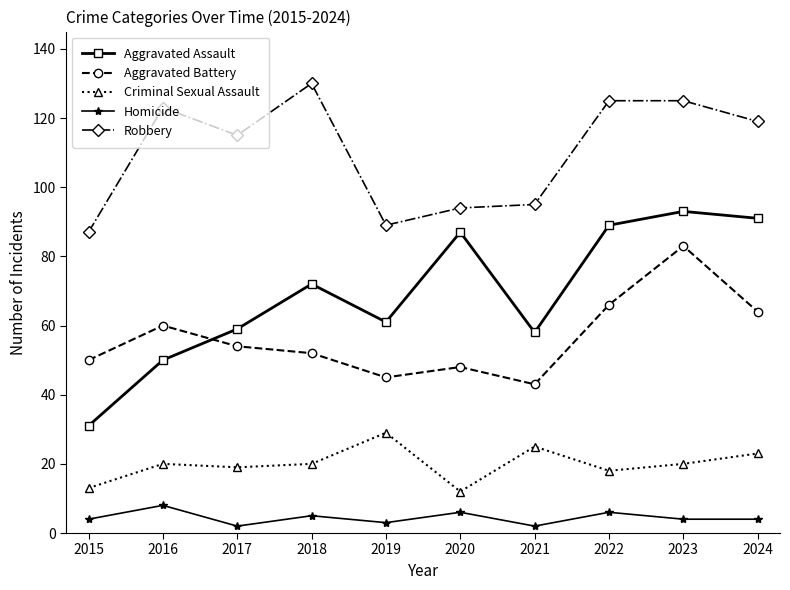

What is the sum of the Criminal Sexual Assault values at 2018 and 2015?

33